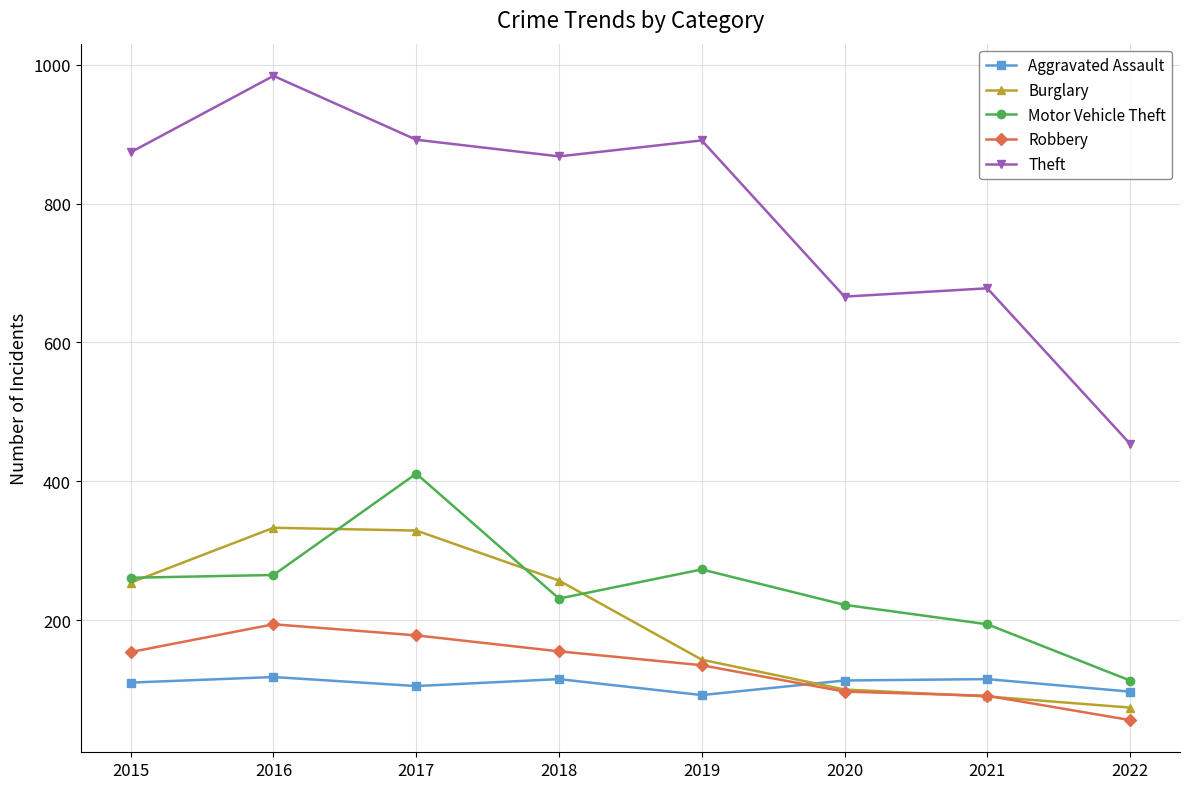

Rank the series by their maximum value, from lowest to highest.

Aggravated Assault, Robbery, Burglary, Motor Vehicle Theft, Theft